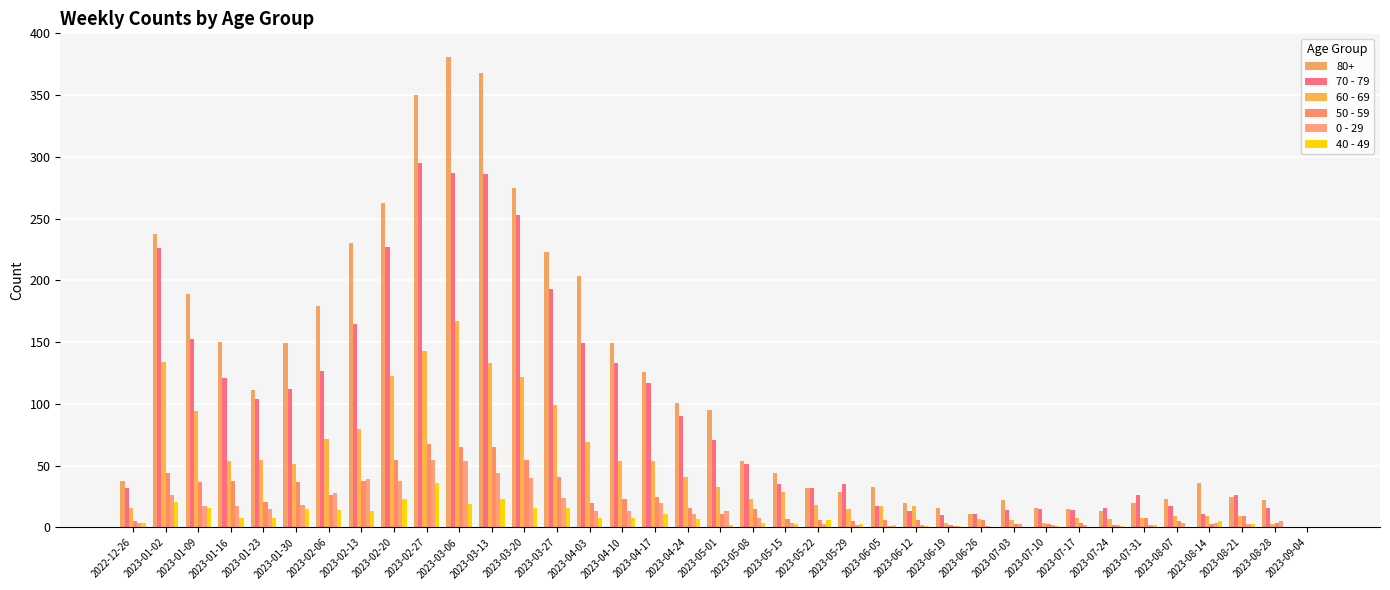

What is the sum of the 50 - 59 values at 2023-07-10 and 2023-08-14?

6